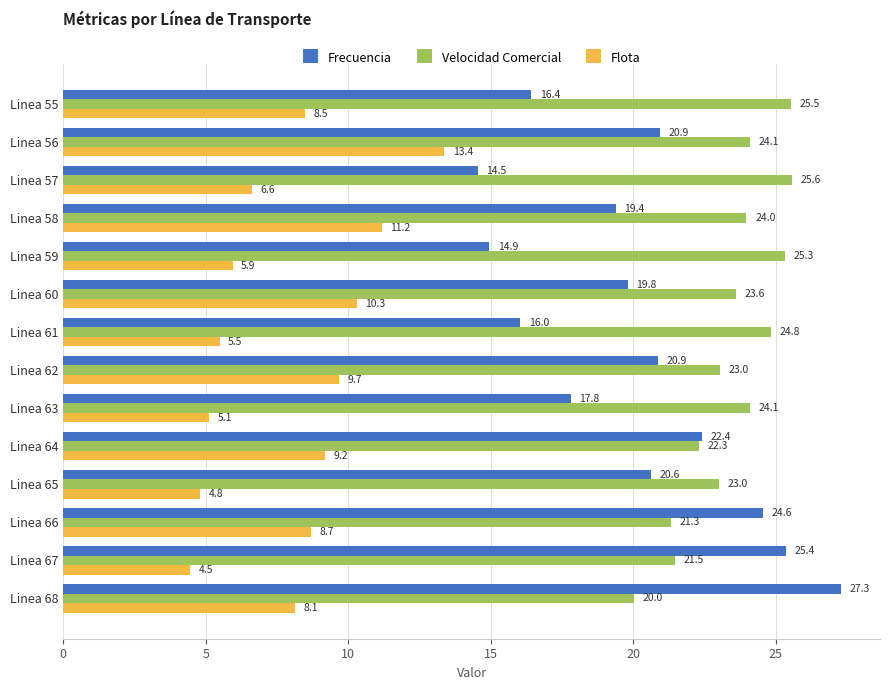

What is the average value of the Velocidad Comercial series?

23.4